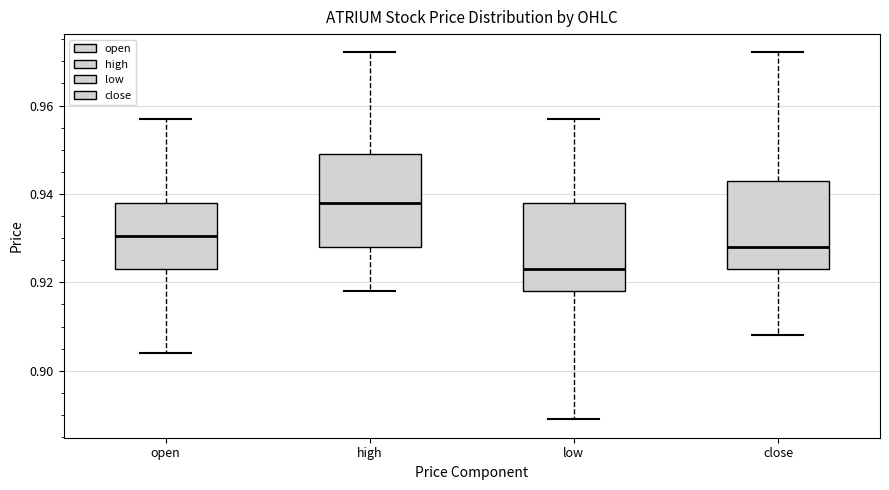

Which box's median line is the highest?

high